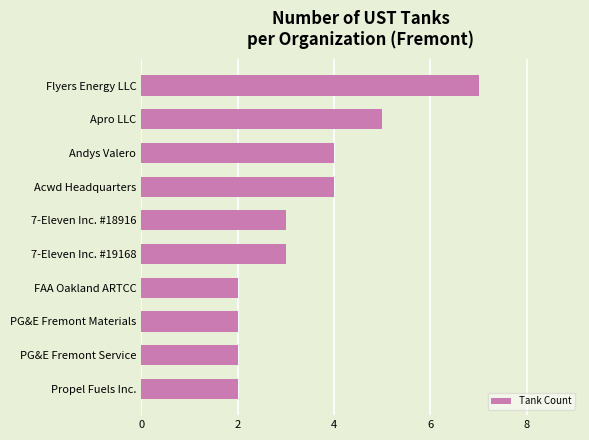

What value does the data have at Acwd Headquarters?

4